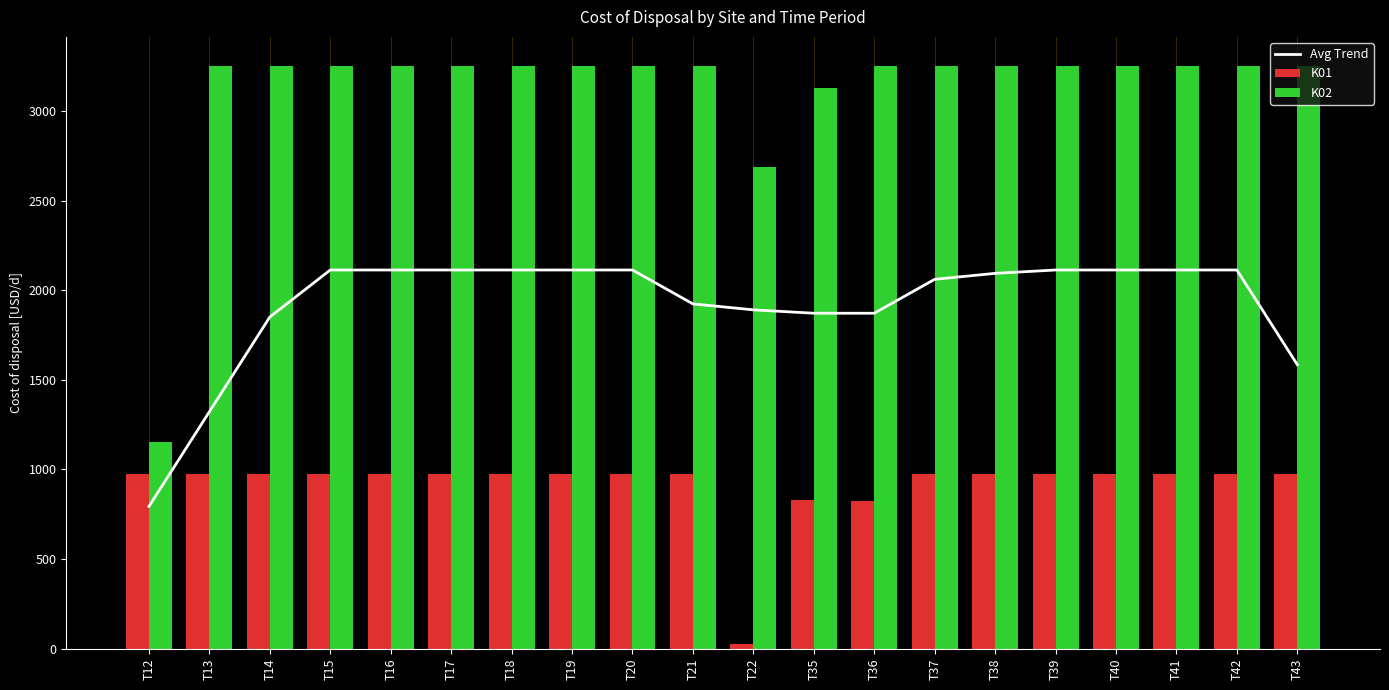

Read the K01 value at T19.

975.0